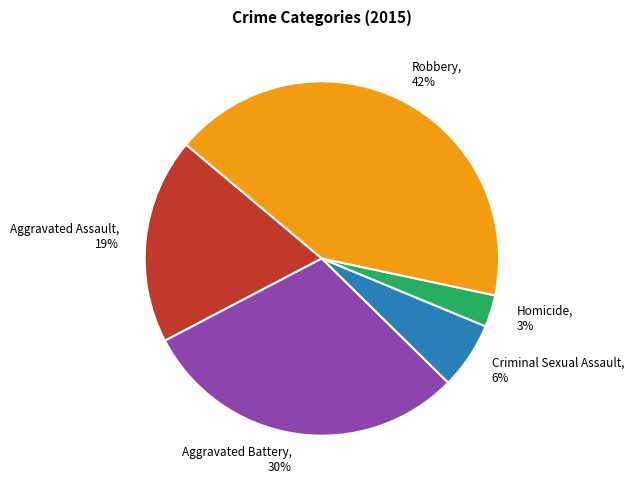

Combined, do Aggravated Battery and Aggravated Assault account for over 50%?

No